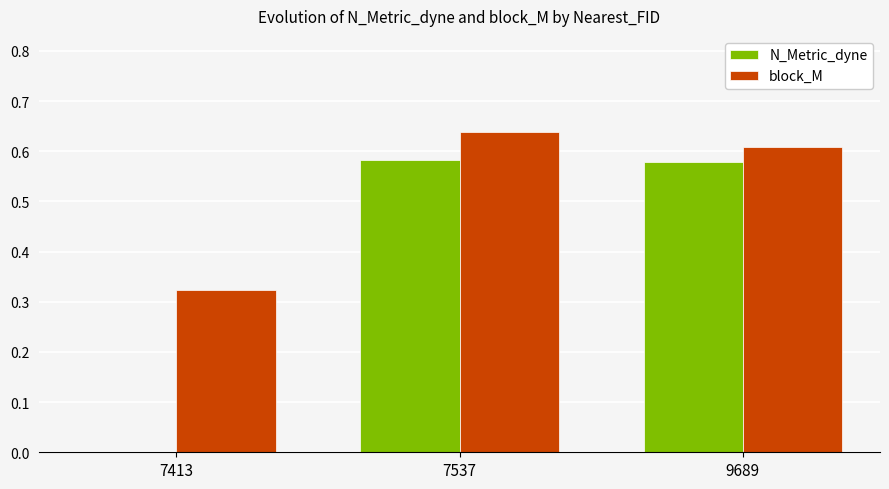

The value of block_M at 7413 is 0.5. True or false?

False